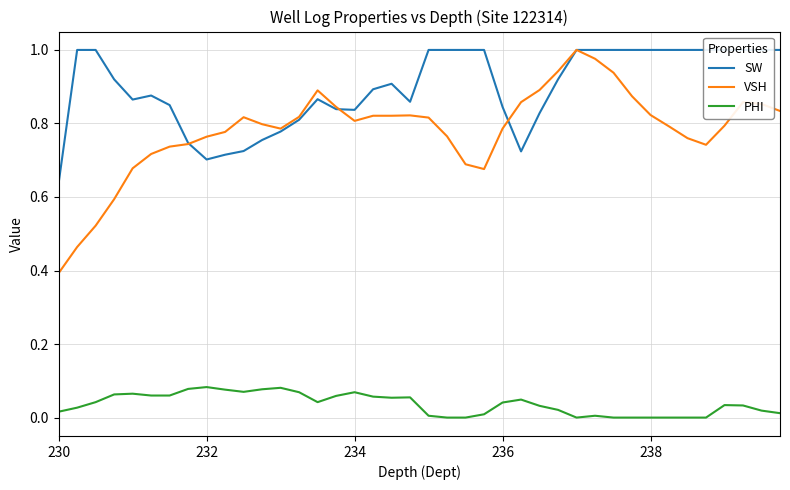

True or false: PHI and VSH intersect in this chart.

False